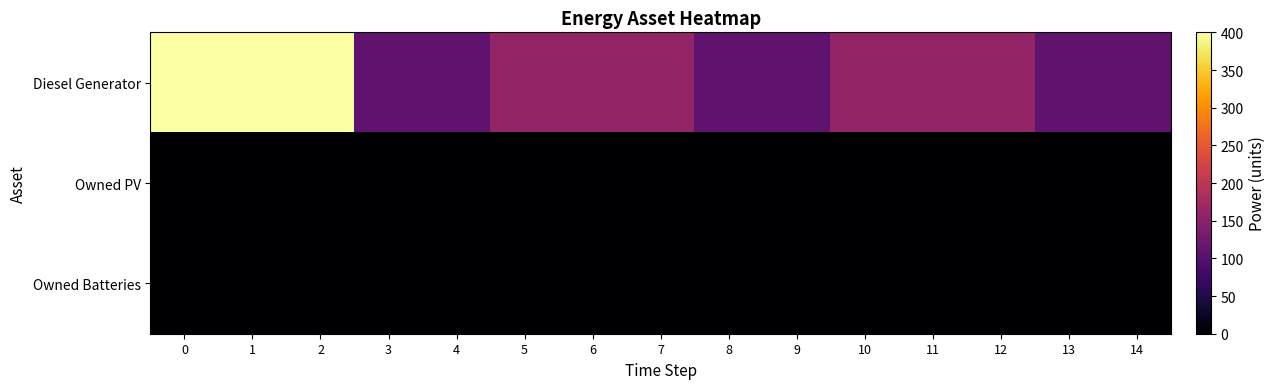

Reading right to left, transcribe all the data shown in this chart.

Diesel Generator: 14=109	13=109	12=160	11=160	10=160	9=109	8=109	7=160	6=160	5=160	4=109	3=109	2=400	1=400	0=400
Owned PV: 14=0	13=0	12=0	11=0	10=0	9=0	8=0	7=0	6=0	5=0	4=0	3=0	2=0	1=0	0=0
Owned Batteries: 14=0	13=0	12=0	11=0	10=0	9=0	8=0	7=0	6=0	5=0	4=0	3=0	2=0	1=0	0=0